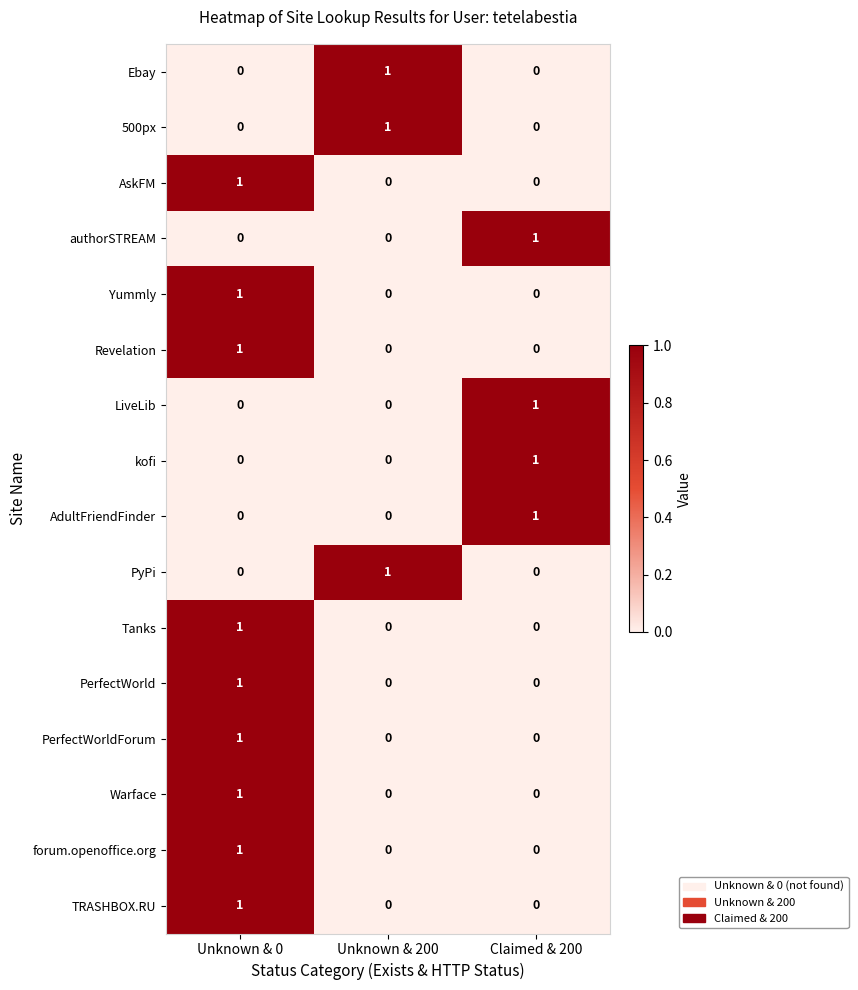

The Revelation series shows 0 at Claimed & 200. True or false?

True